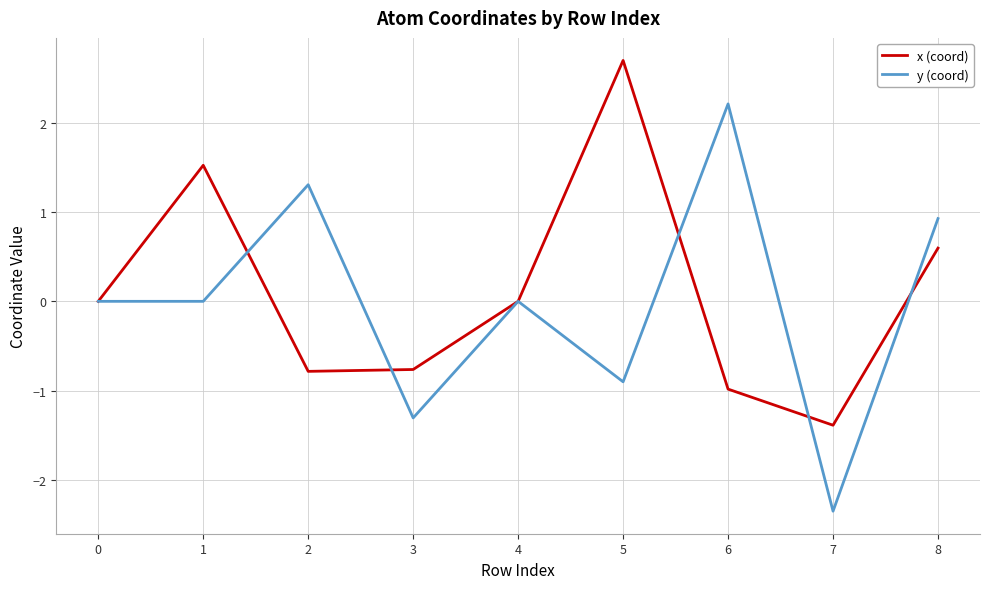

What are all the series names shown in the legend?

x (coord), y (coord)